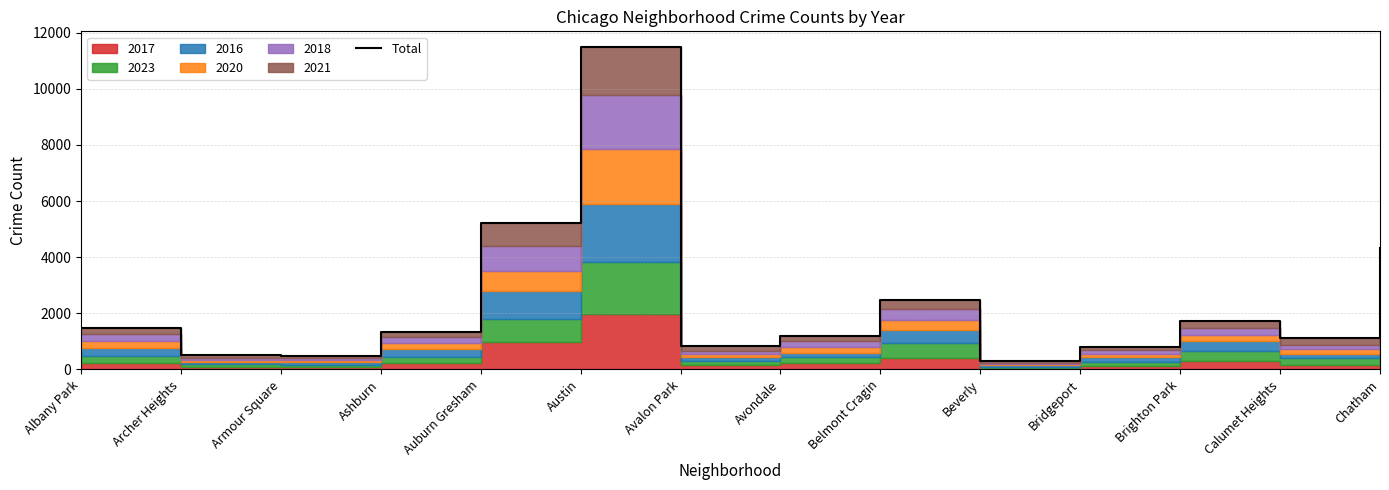

True or false: the data shows 1724 at Brighton Park.

True